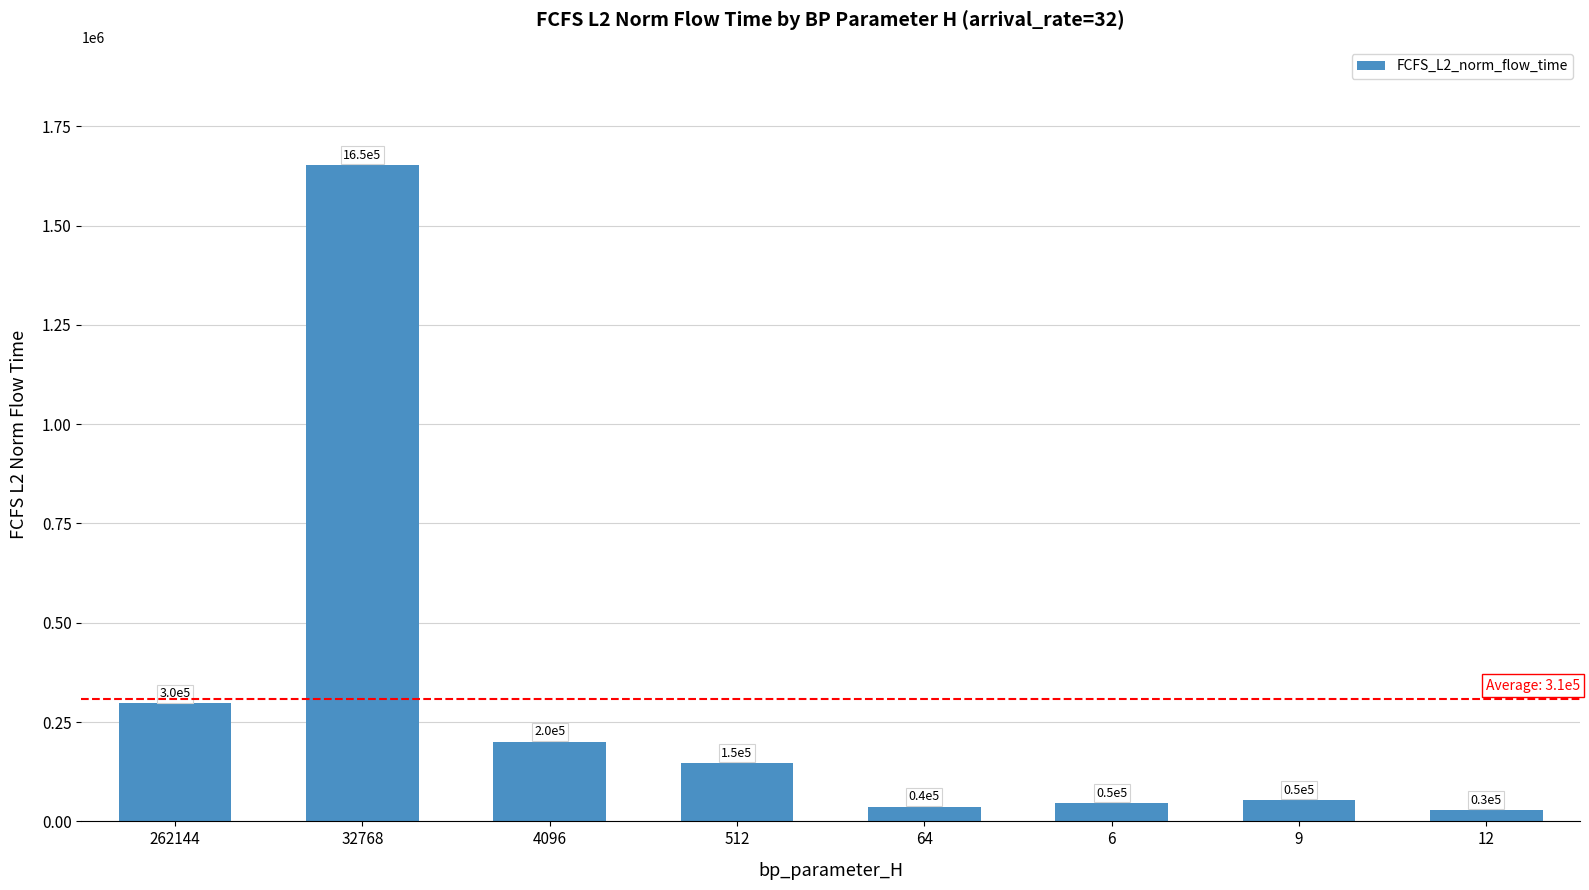

How many bars are there in total?

8